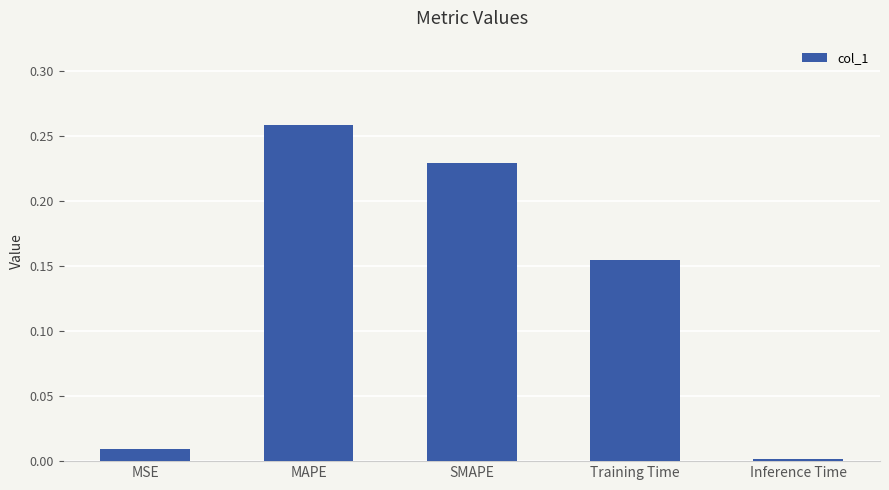

What is the label of the 5th bar from the left?

Inference Time